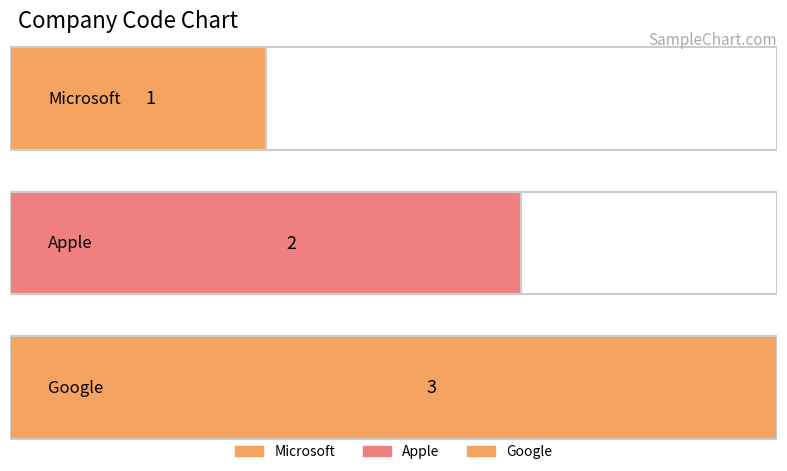

Count the values in the range 1 to 3.

3